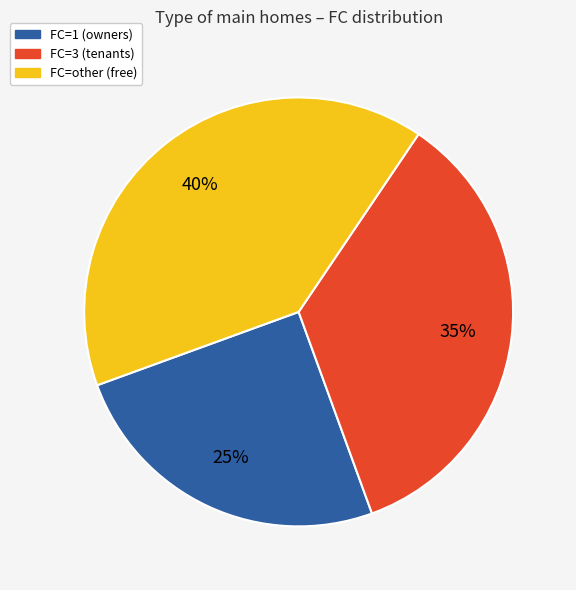

Approximately how many times larger is the value at FC=other (free) compared to FC=1 (owners)?

1.6